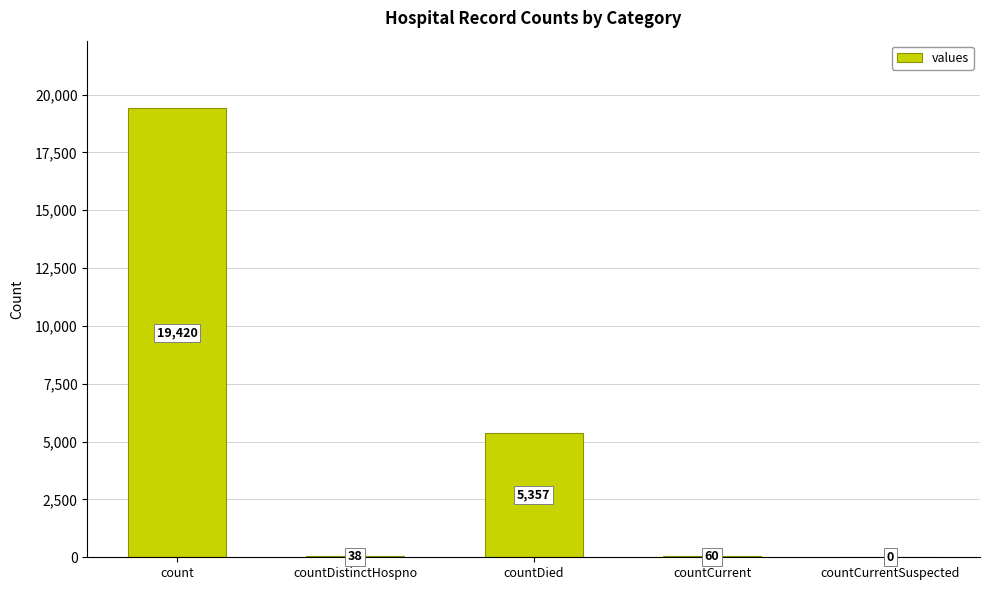

What is the sum of all values?

24875